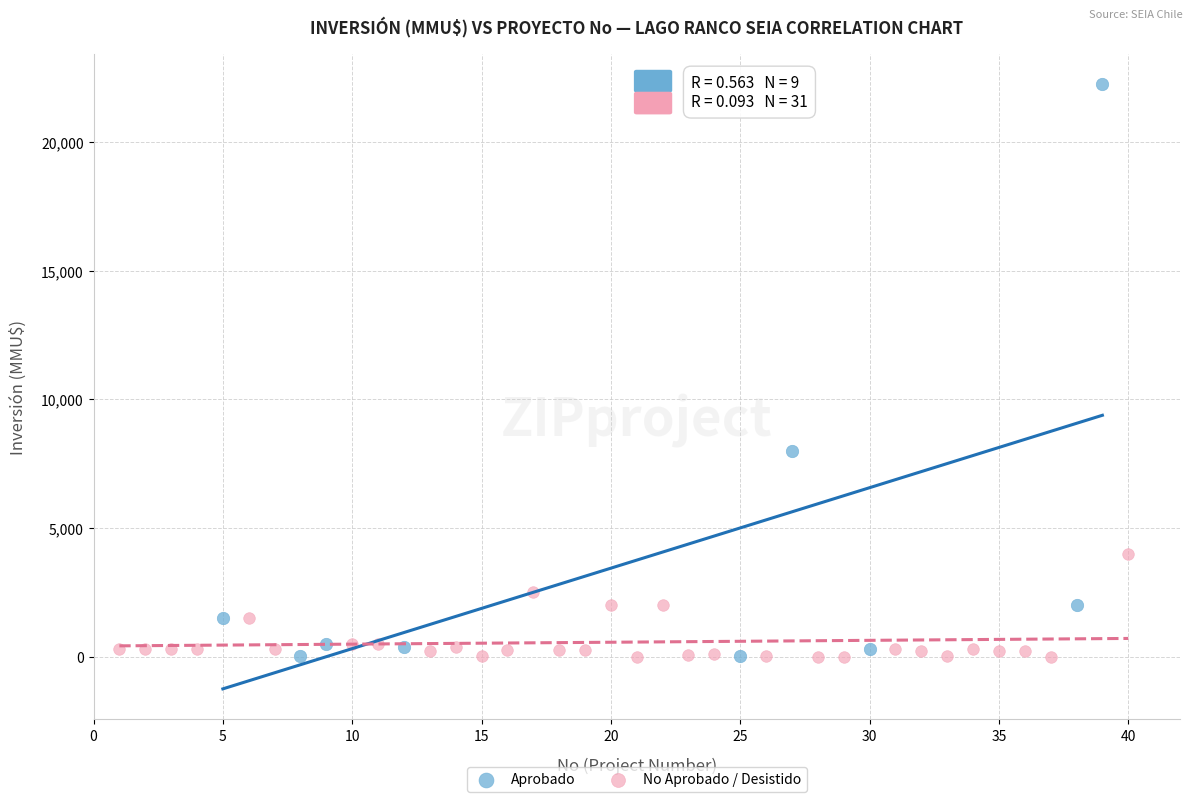

Which series has the widest spread of Y values?

Aprobado